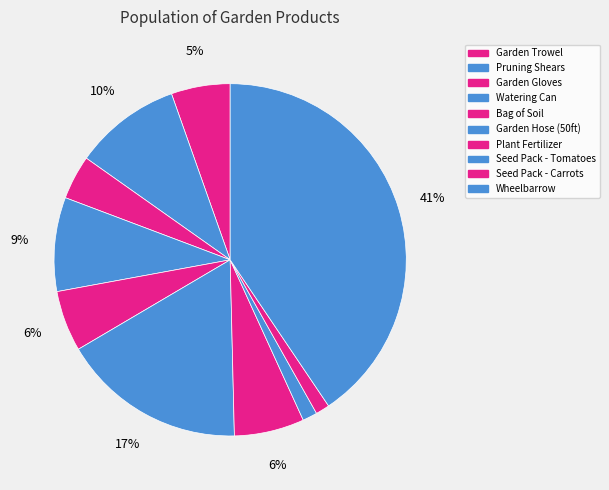

Between Wheelbarrow and Garden Trowel, which is larger?

Wheelbarrow